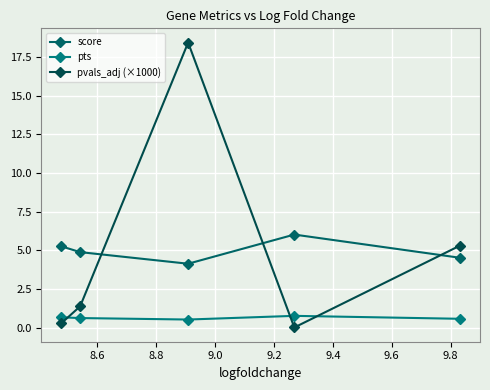

How many times do pvals_adj (×1000) and score cross each other?

3